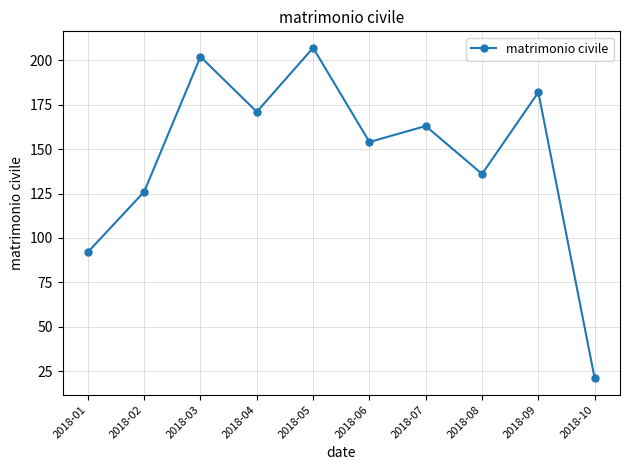

What is the difference between the values at 2018-02 and 2018-04?

45